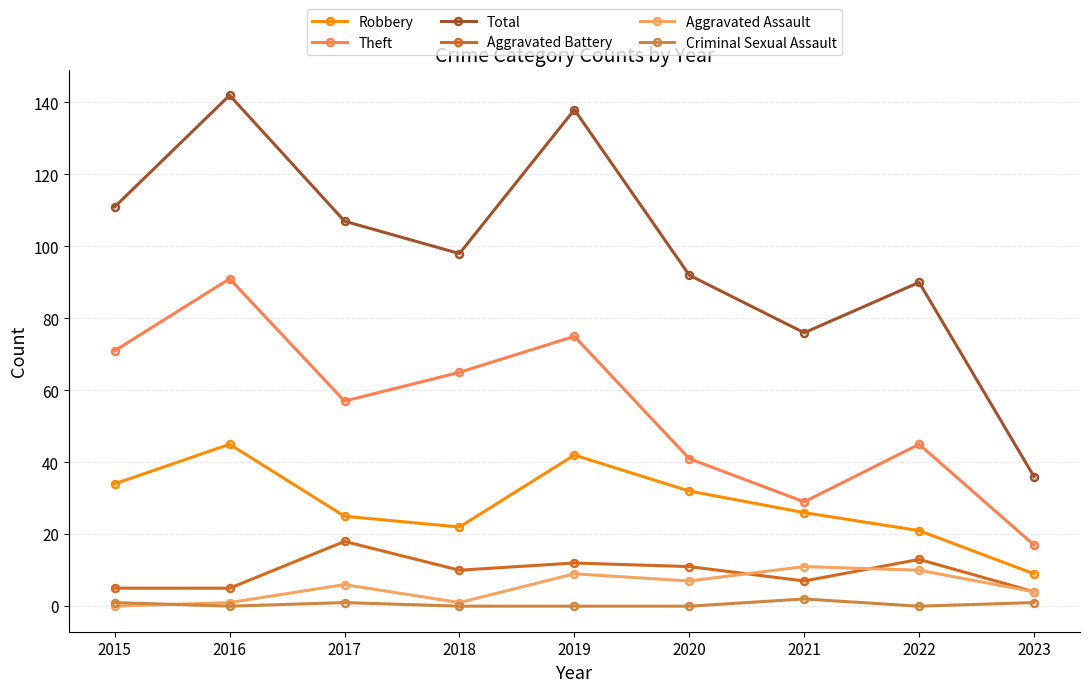

What value does the Criminal Sexual Assault series have at 2021?

2